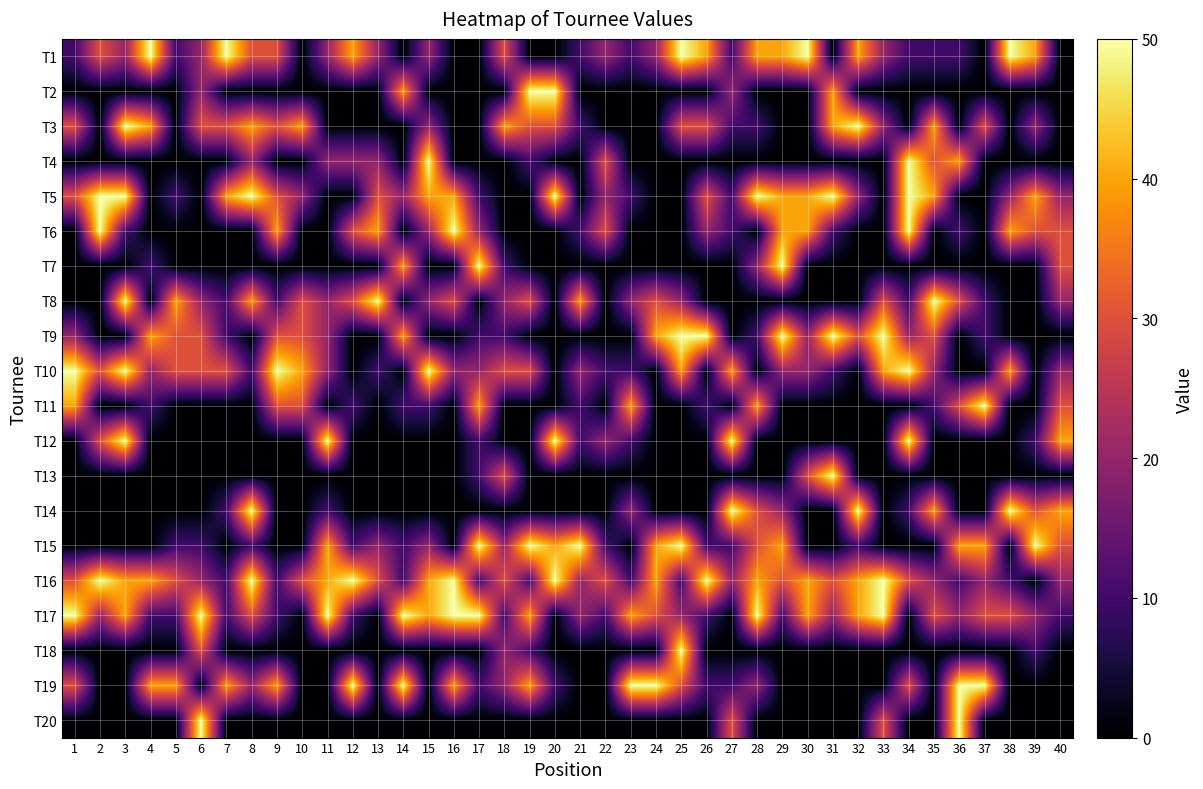

What is the total value across all series at 26?

260